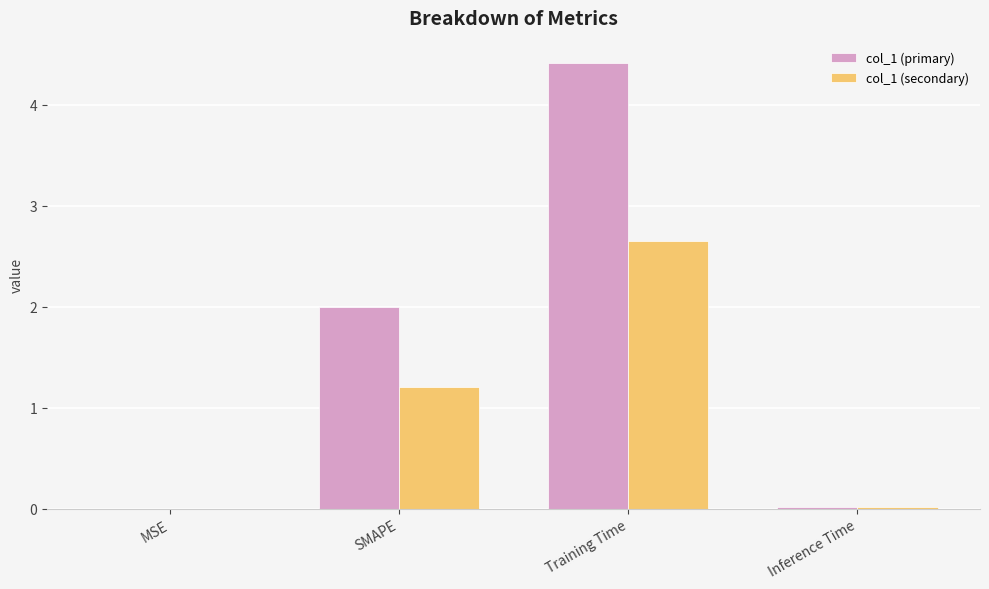

Where is col_1 (secondary) nearest to the value 1?

SMAPE